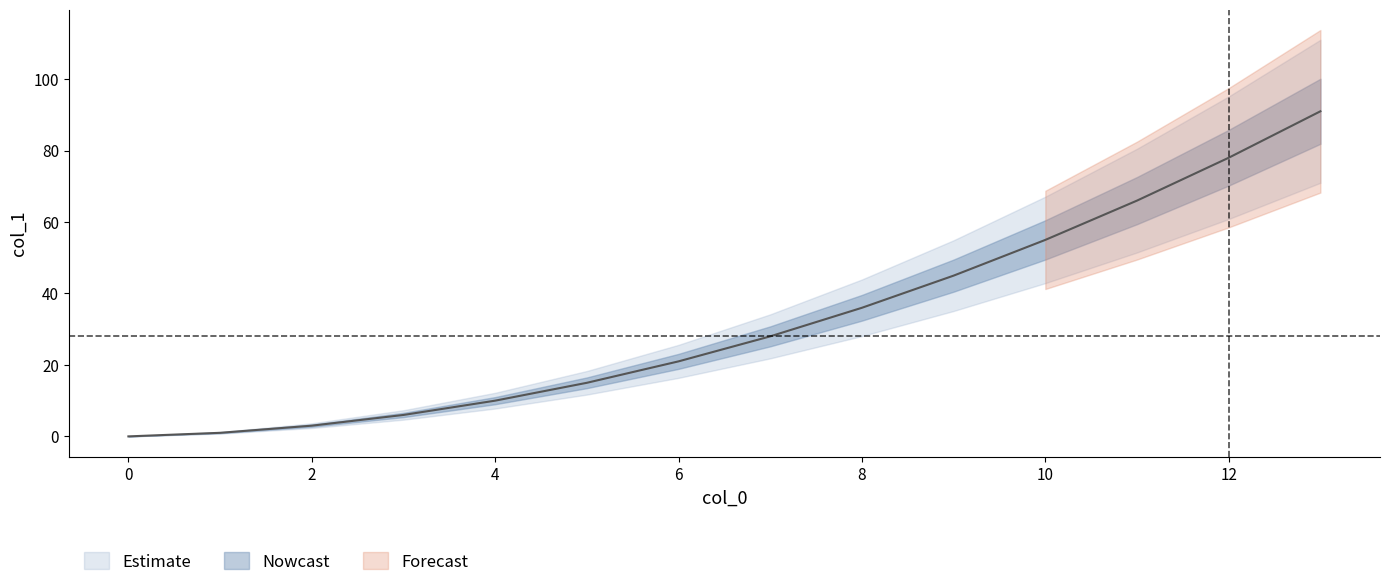

What is the sum of the values at 13 and 5?

106